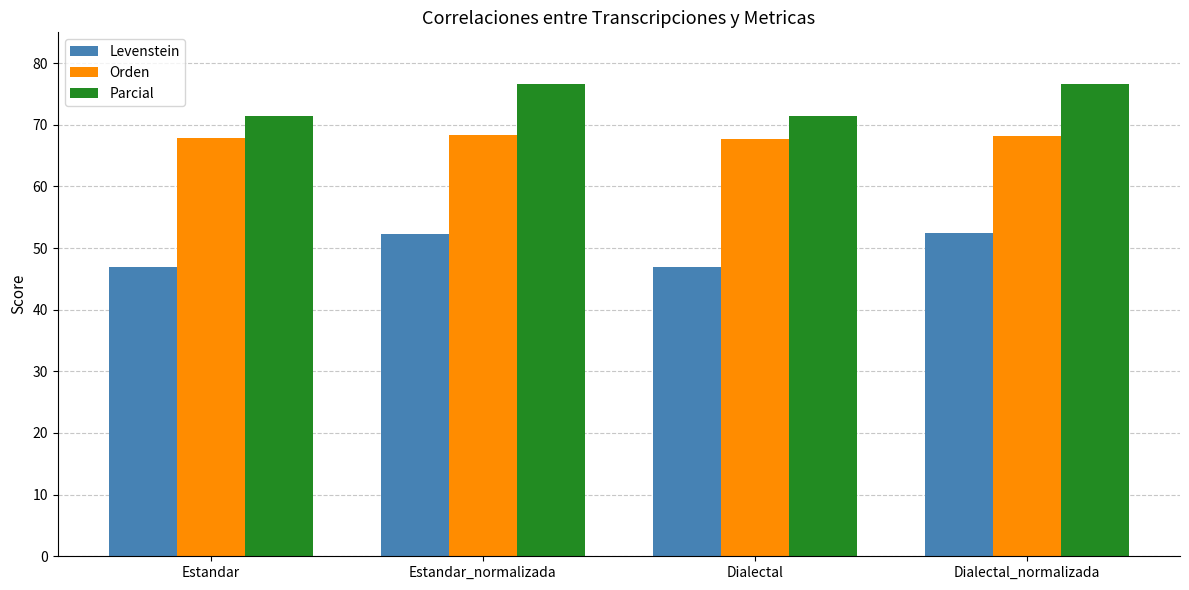

What are all the series names shown in the legend?

Levenstein, Orden, Parcial